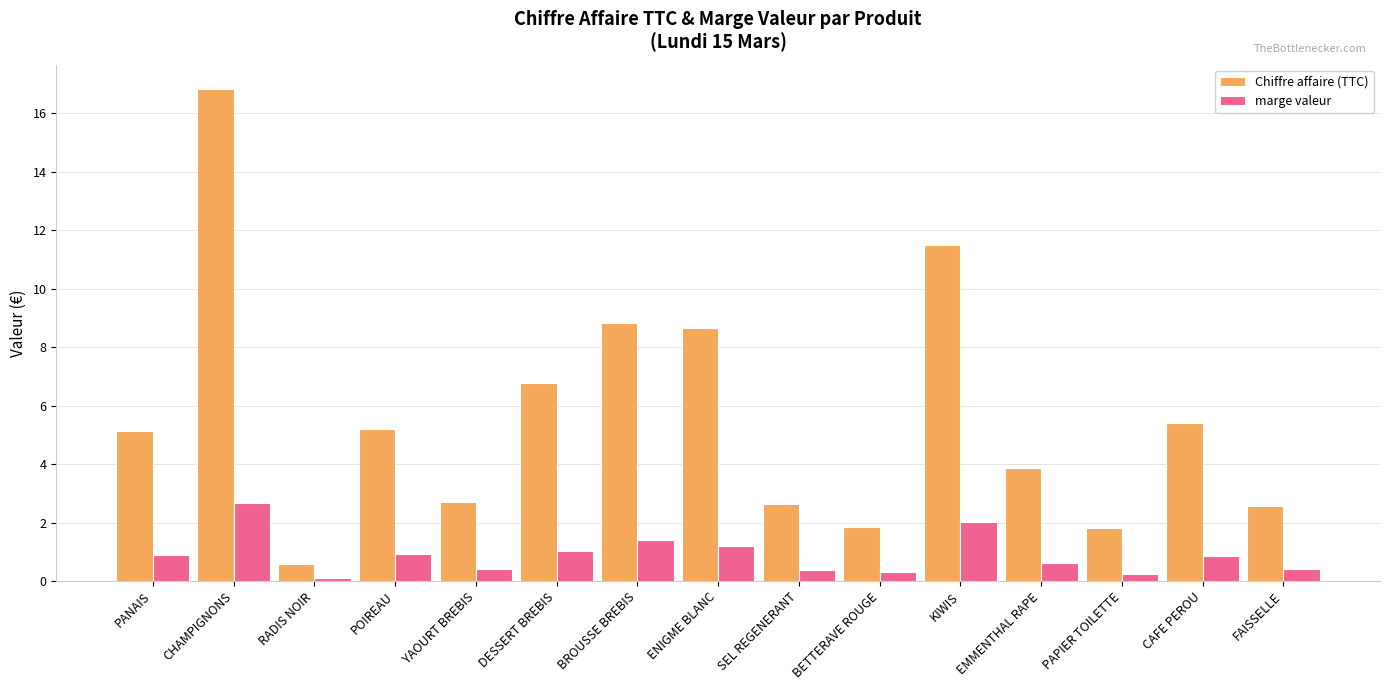

What position from the left is POIREAU?

4